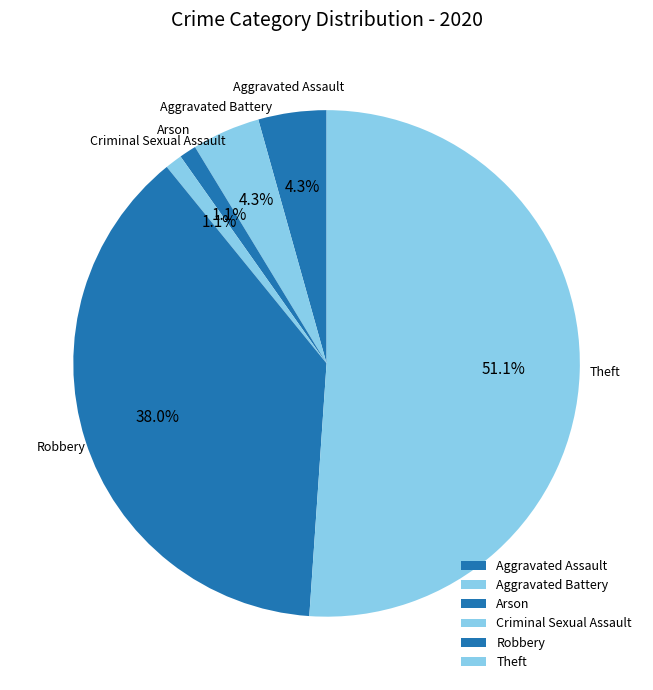

What is the largest slice in the pie chart?

Theft